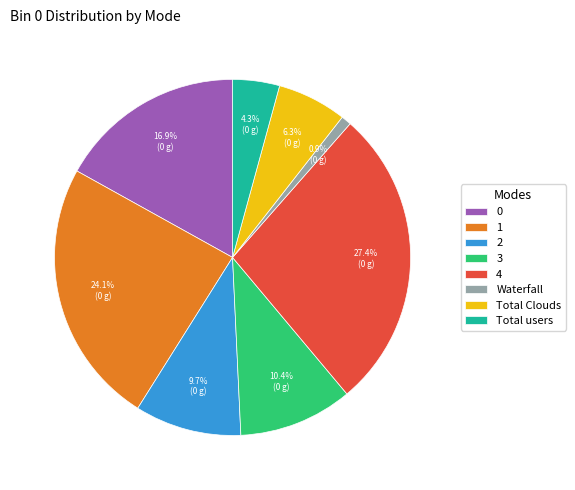

To the nearest percent, what portion does 2 represent?

10%